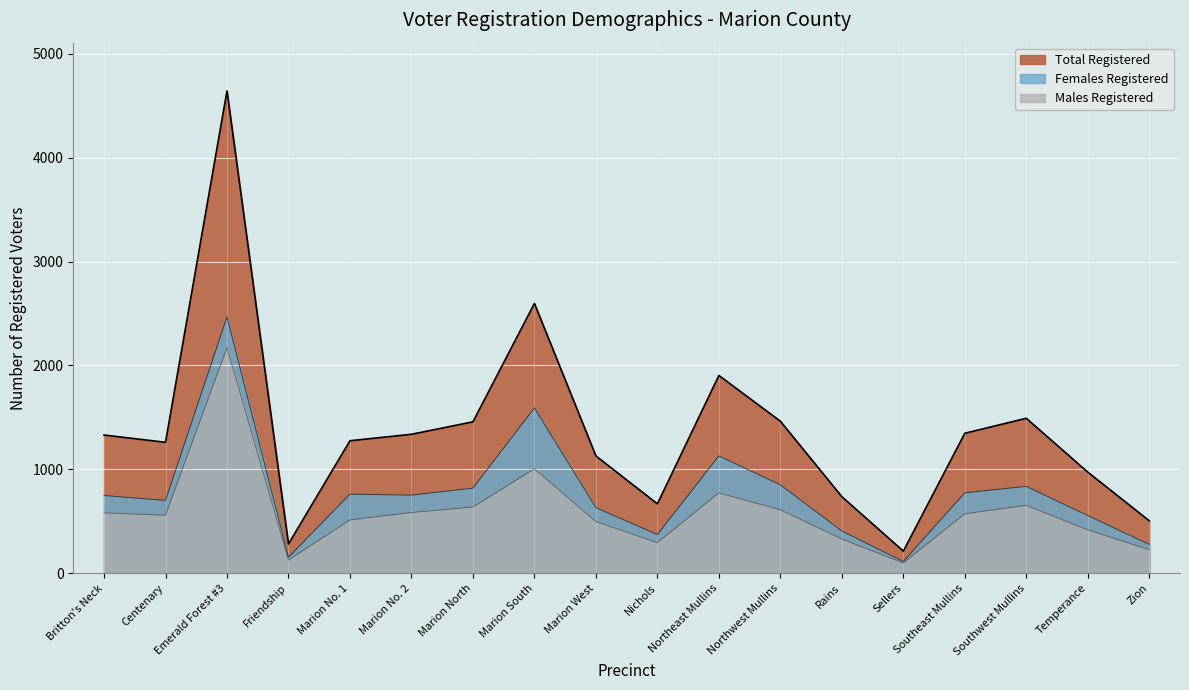

True or false: Males Registered and Females Registered cross at least once.

False